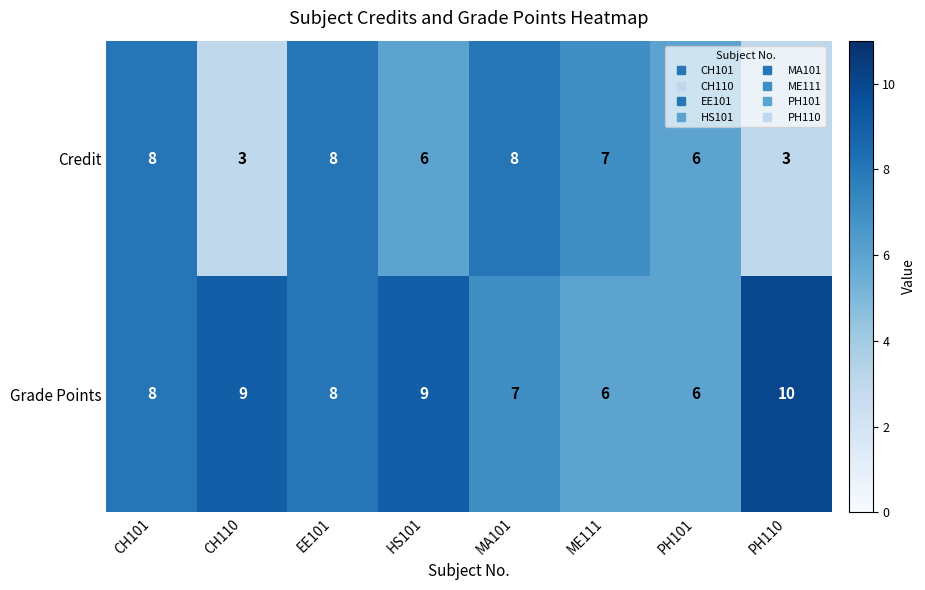

Reading right to left, list all the values displayed in this chart.

Credit: PH110=3	PH101=6	ME111=7	MA101=8	HS101=6	EE101=8	CH110=3	CH101=8
Grade Points: PH110=10	PH101=6	ME111=6	MA101=7	HS101=9	EE101=8	CH110=9	CH101=8